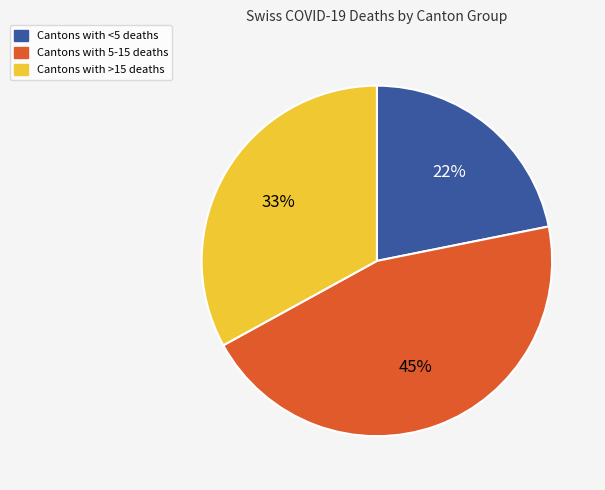

Is there a majority slice in this chart?

No